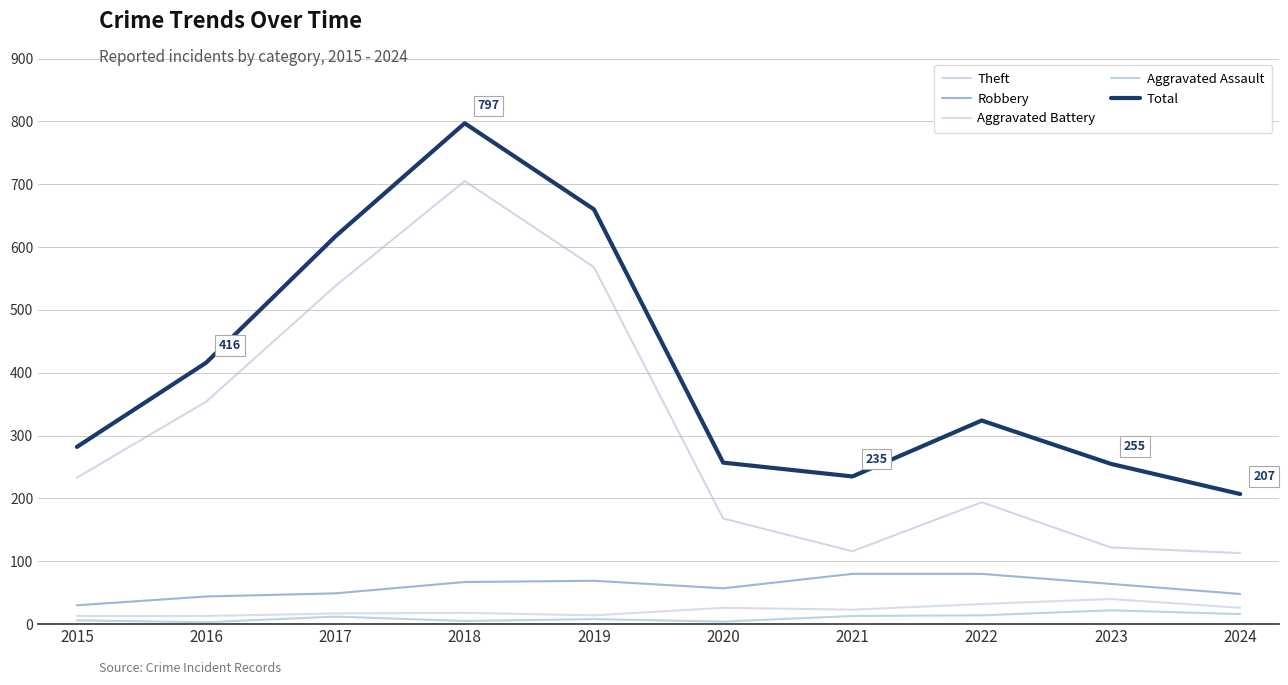

True or false: Robbery and Aggravated Assault cross at least once.

False